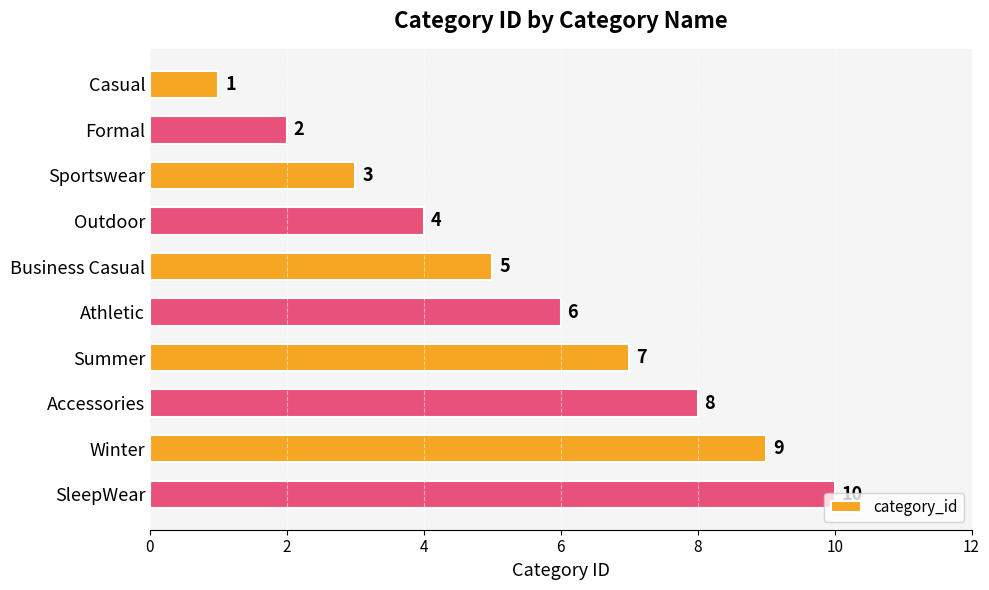

The value at Summer is 11. True or false?

False